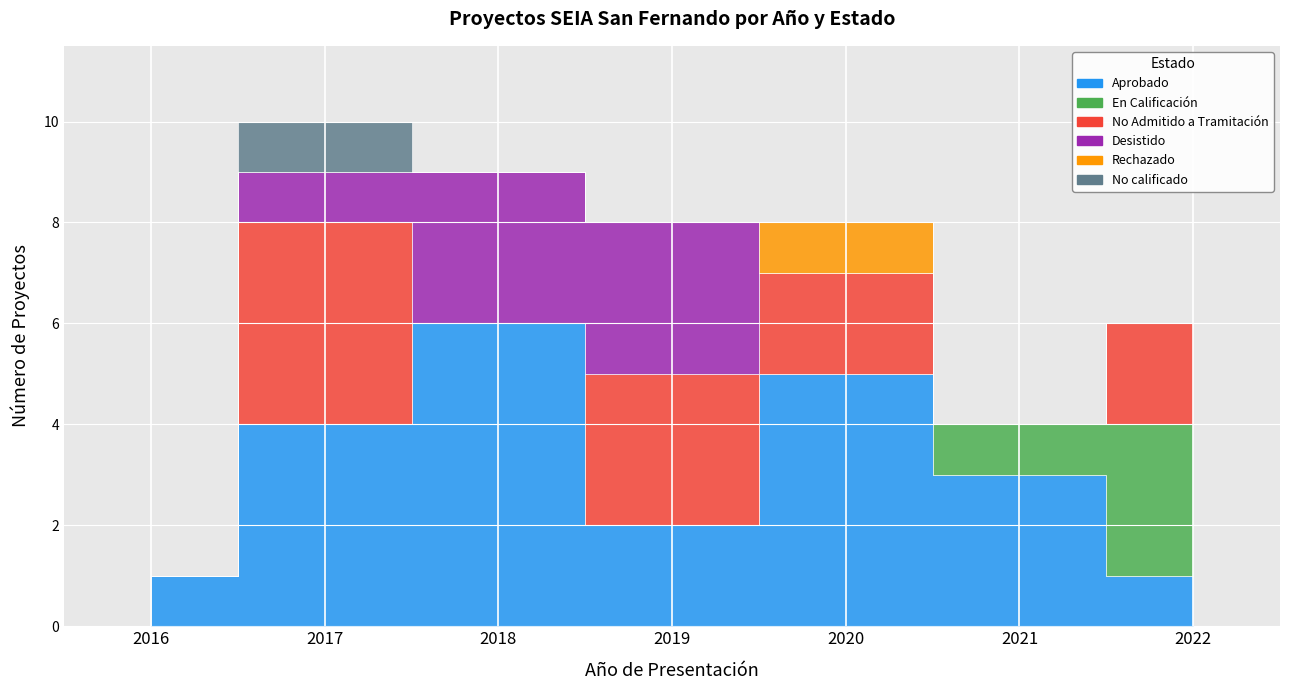

What are all the series names shown in the legend?

Aprobado, En Calificación, No Admitido a Tramitación, Desistido, Rechazado, No calificado